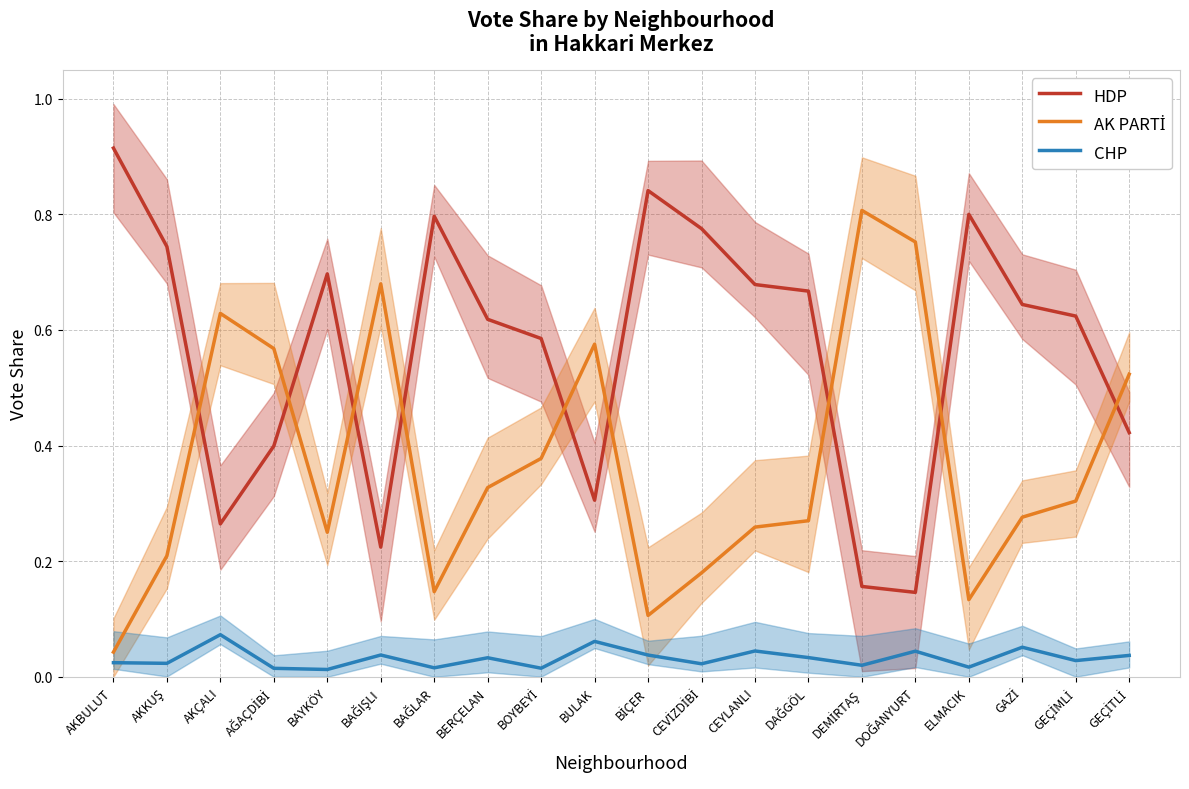

What is the maximum value shown in the chart?

0.9